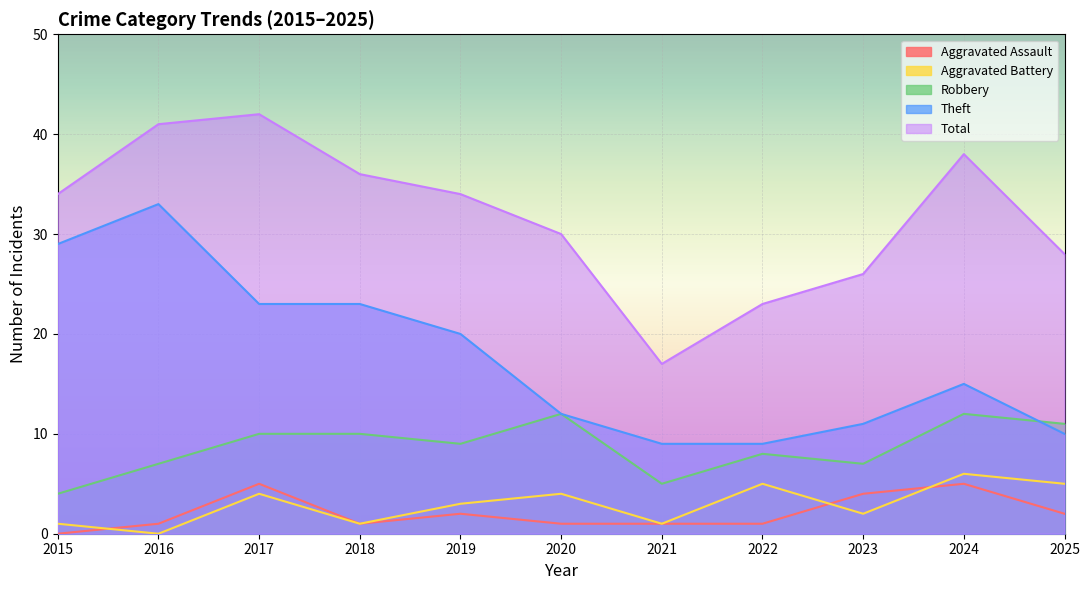

Is the value of Total at 2025 greater than the value of Robbery at 2020?

Yes